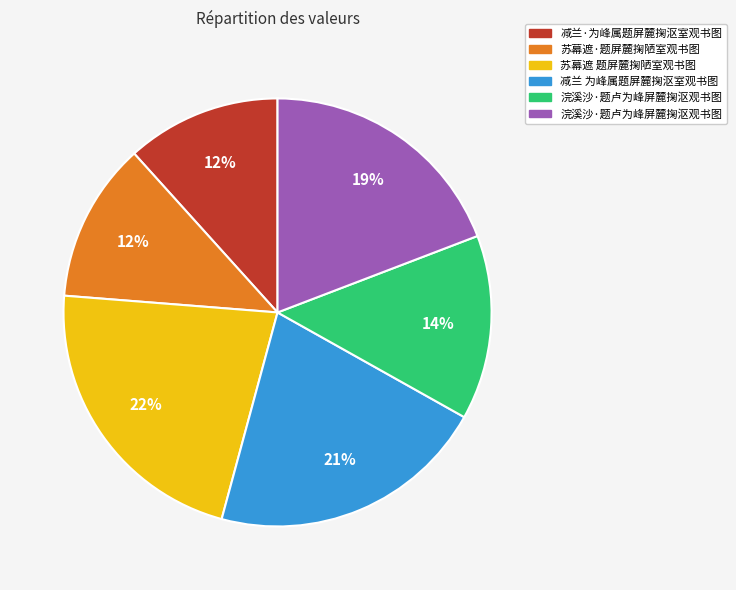

To the nearest percent, what is the difference between the largest and smallest slice percentages?

10%